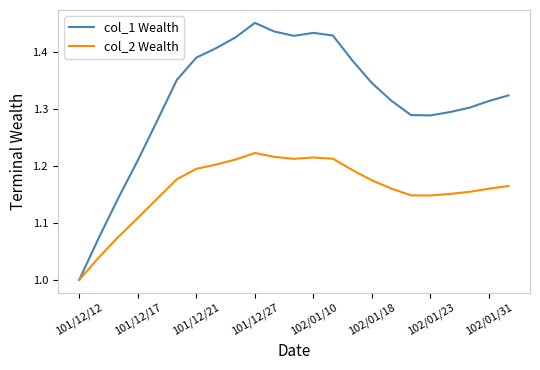

How many lines are shown in the chart?

2